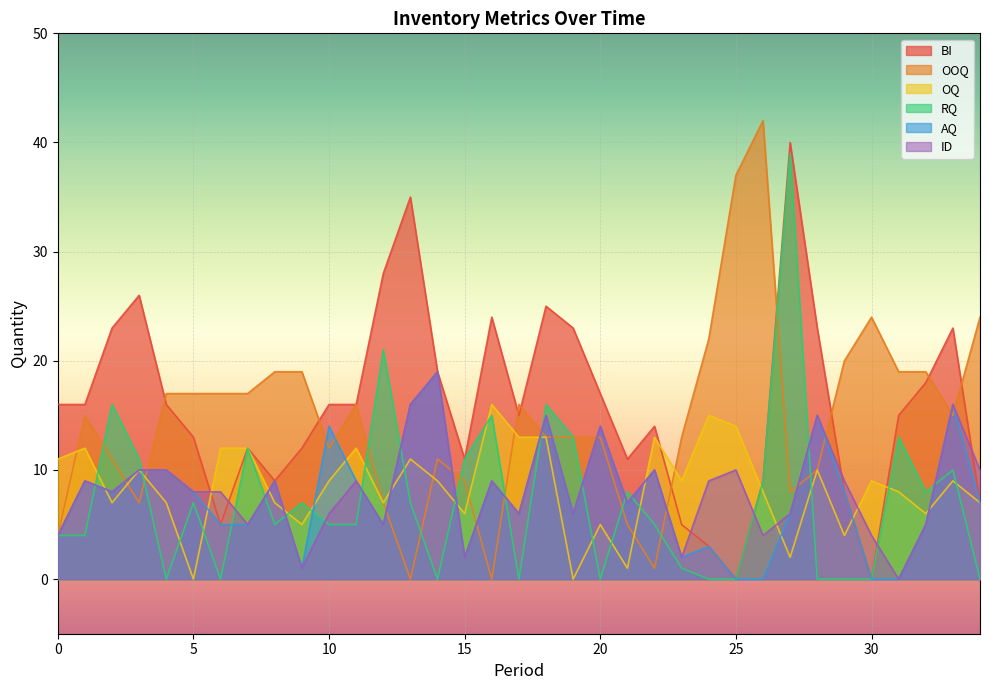

What is the difference between the maximum and second lowest values in the BI series?

40